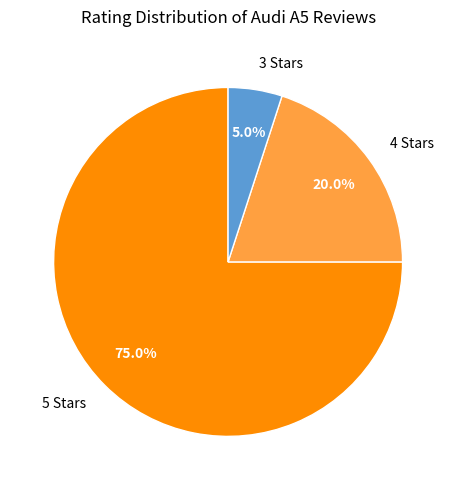

Which has a higher value, 3 Stars or 5 Stars?

5 Stars